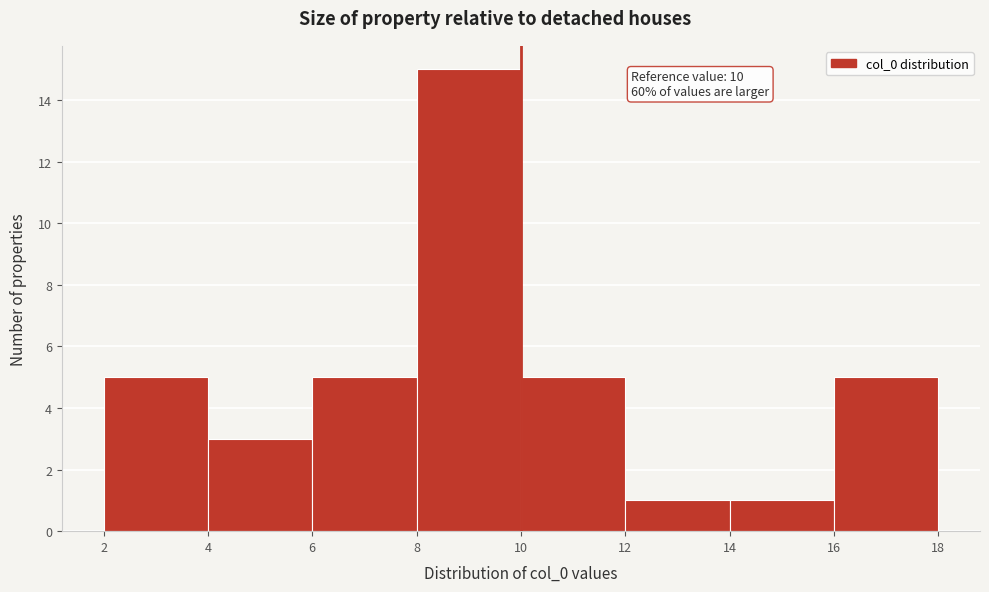

Over which range of the x-axis is the bar tallest?

8 to 10